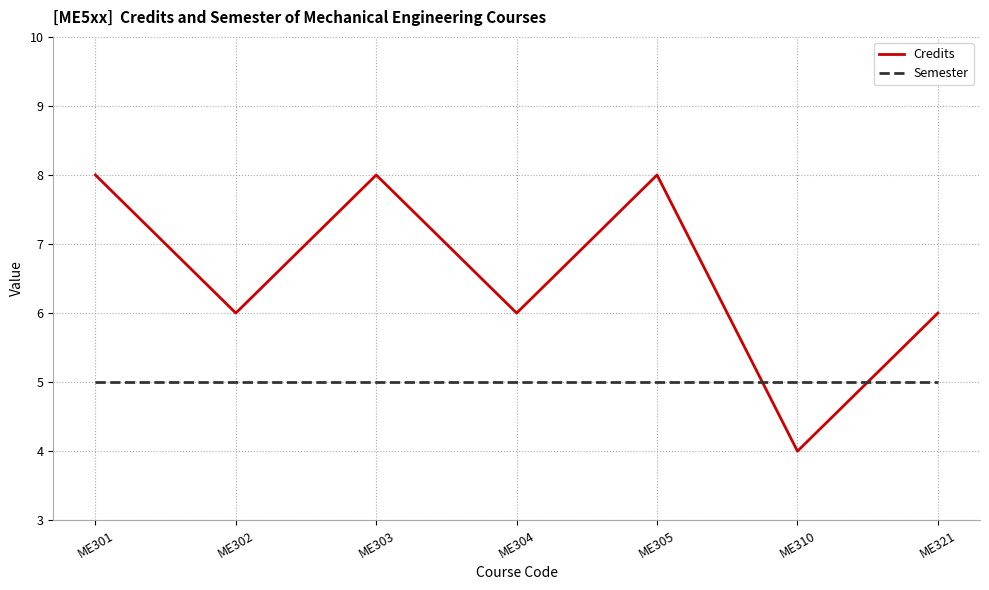

How many interior local peaks does the Credits series have?

2